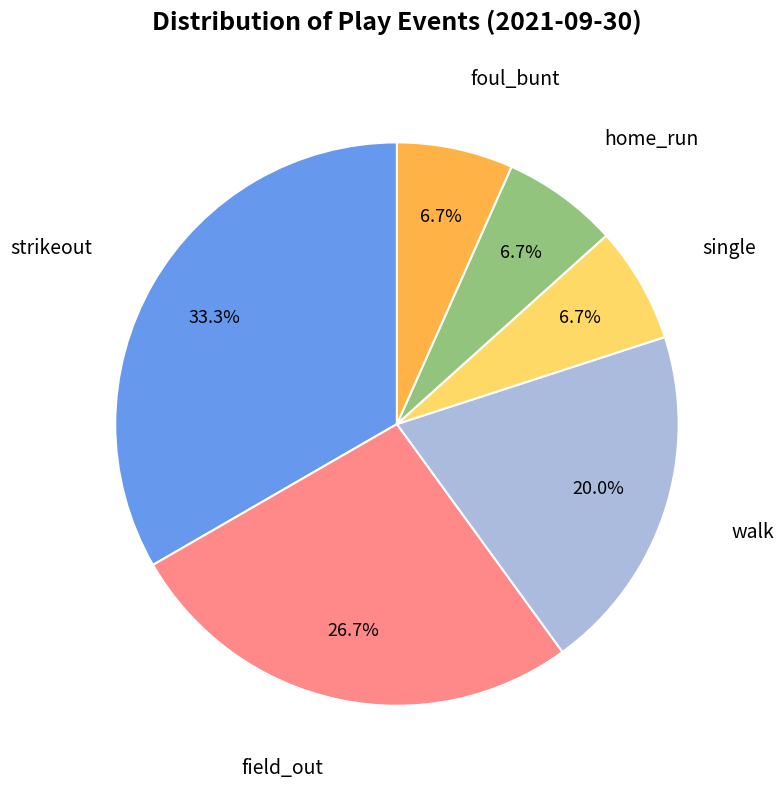

Does any single category account for the majority?

No